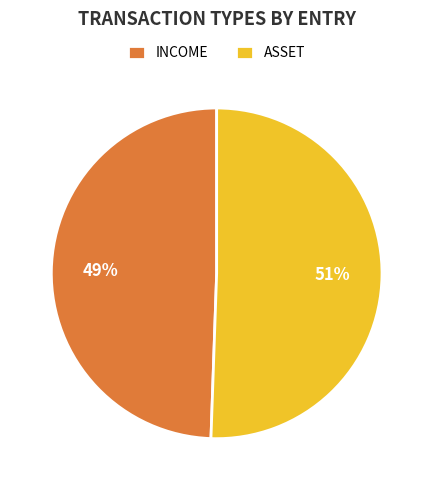

Which slice is the largest?

ASSET